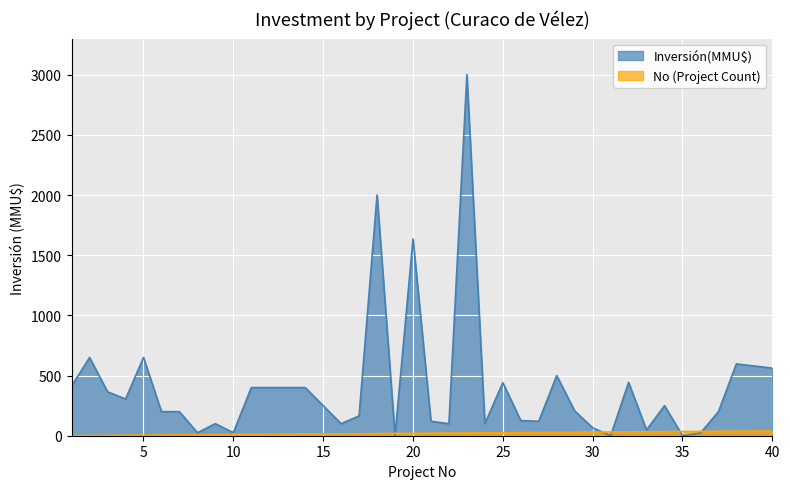

True or false: No has more than 2 points higher than both neighbors.

False